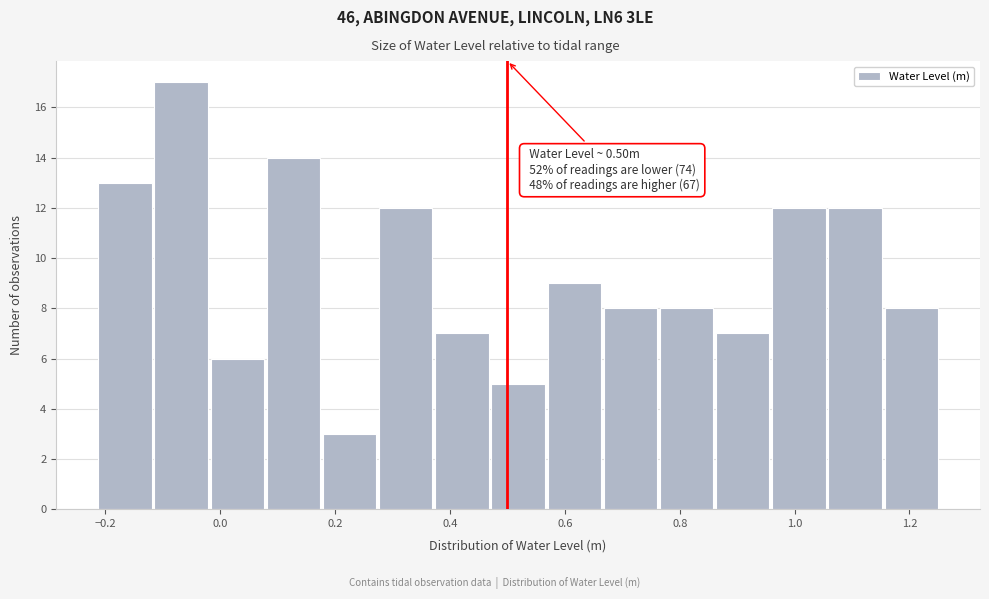

Over which range of the x-axis is the bar tallest?

-0.12 to -0.02